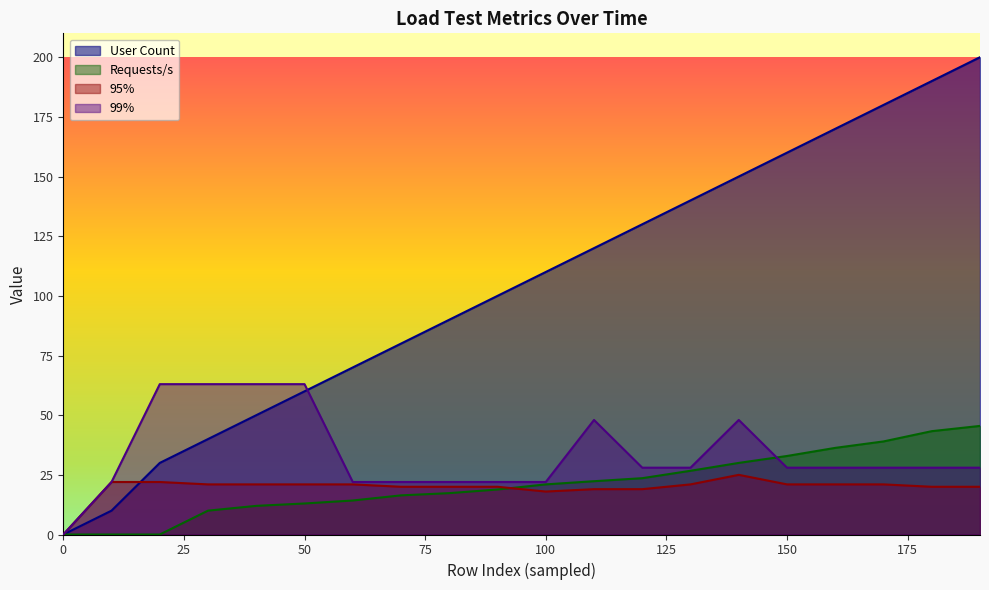

The value of Requests/s at 190 is 25.1. True or false?

False